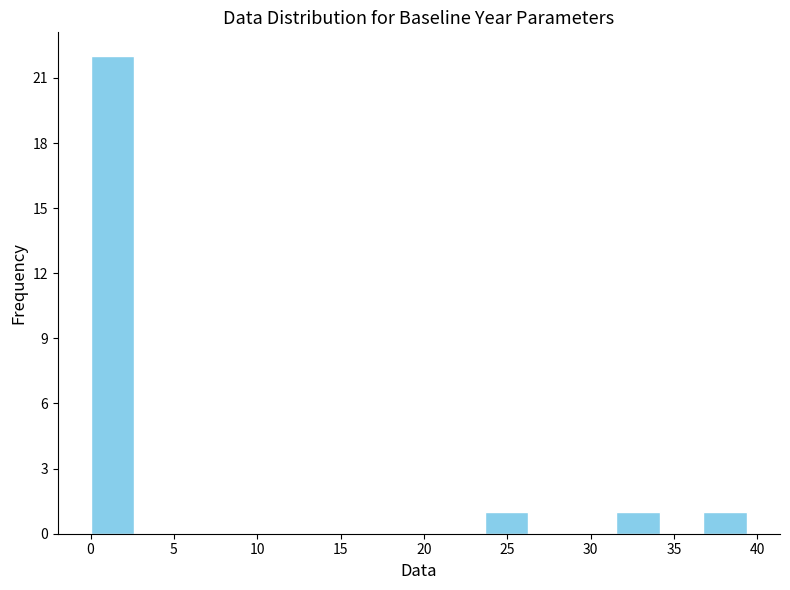

Reading left to right, transcribe this chart: for each bar, give the range it covers on the x-axis and its height. Neither the bar edges nor the heights are printed on the chart, so give them approximately, as read against the axes.

0.0 to 2.5: 22
2.5 to 5.5: 0
5.5 to 8.0: 0
8.0 to 10.5: 0
10.5 to 13.0: 0
13.0 to 16.0: 0
16.0 to 18.5: 0
18.5 to 21.0: 0
21.0 to 23.5: 0
23.5 to 26.5: 1
26.5 to 29.0: 0
29.0 to 31.5: 0
31.5 to 34.0: 1
34.0 to 37.0: 0
37.0 to 39.5: 1